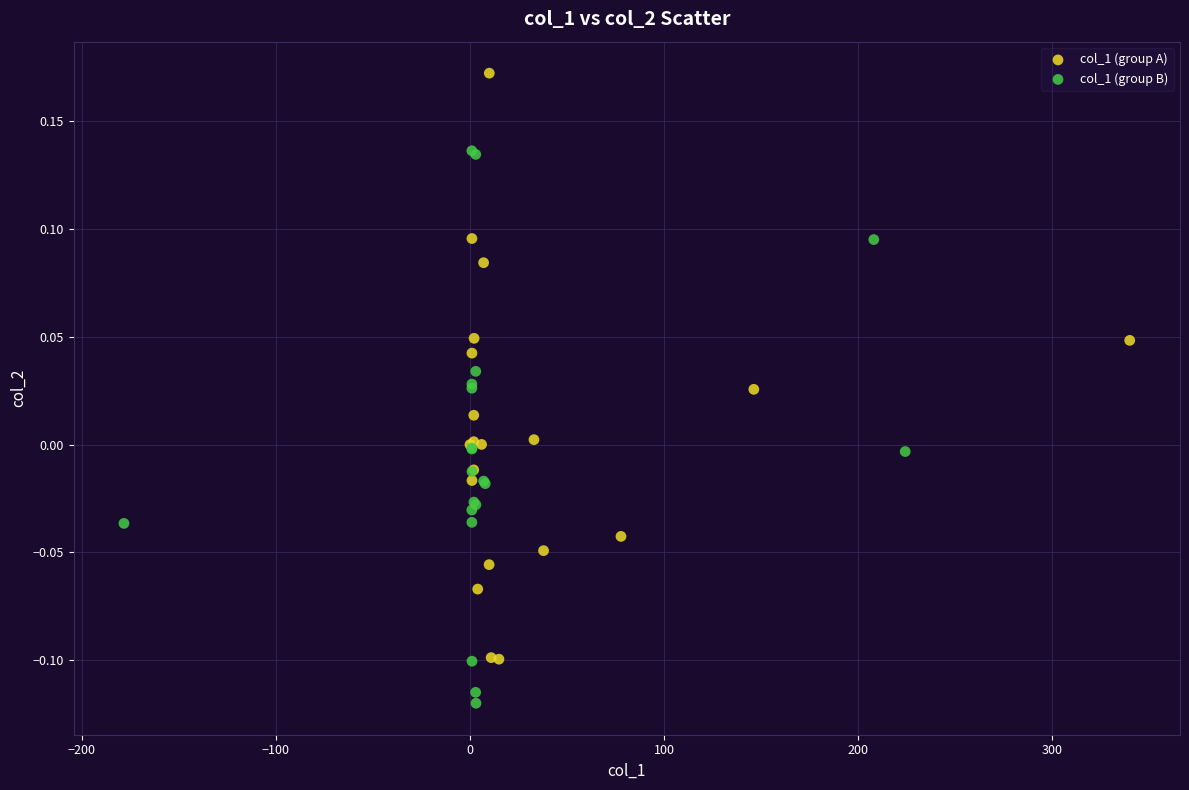

Which series reaches the minimum Y coordinate?

col_1 (group B)